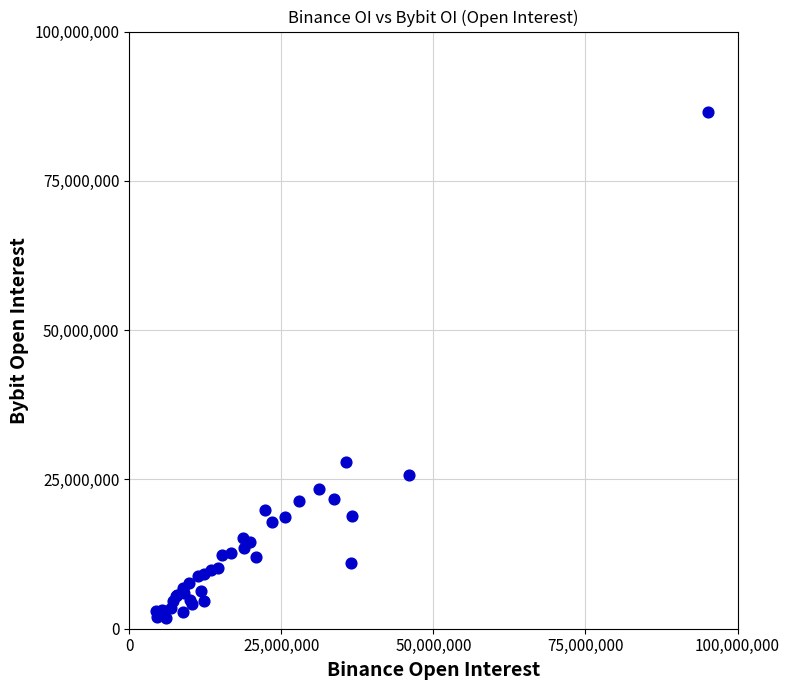

What Y value in the scatter plot is closest to 44113507?

27890123